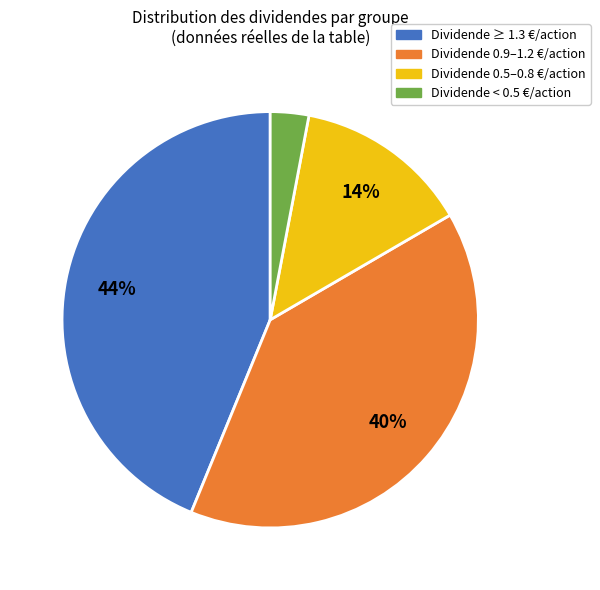

To the nearest percent, what percentage of the pie is Dividende 0.9–1.2 €/action?

40%